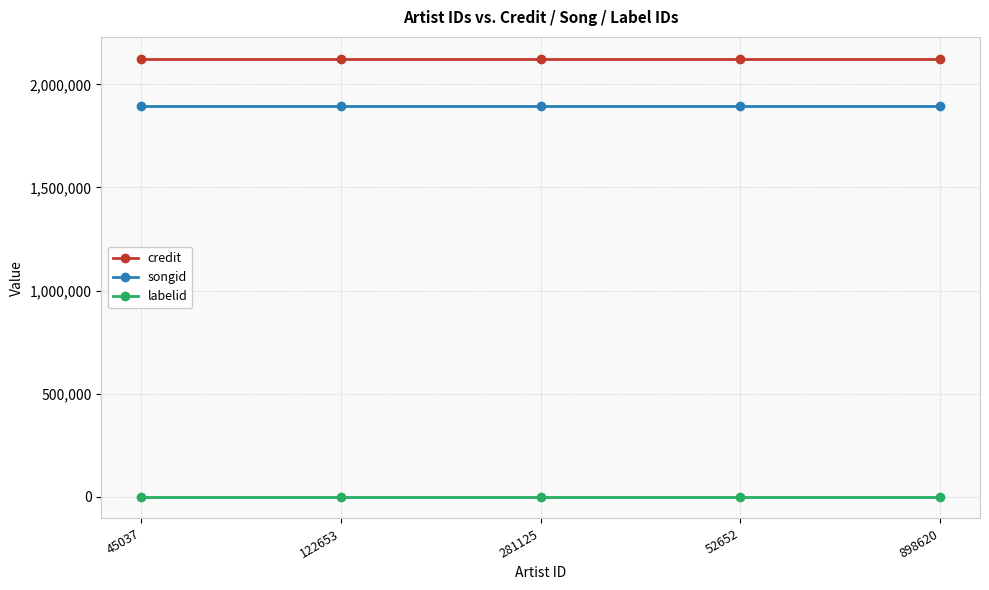

True or false: credit and labelid cross at least once.

False